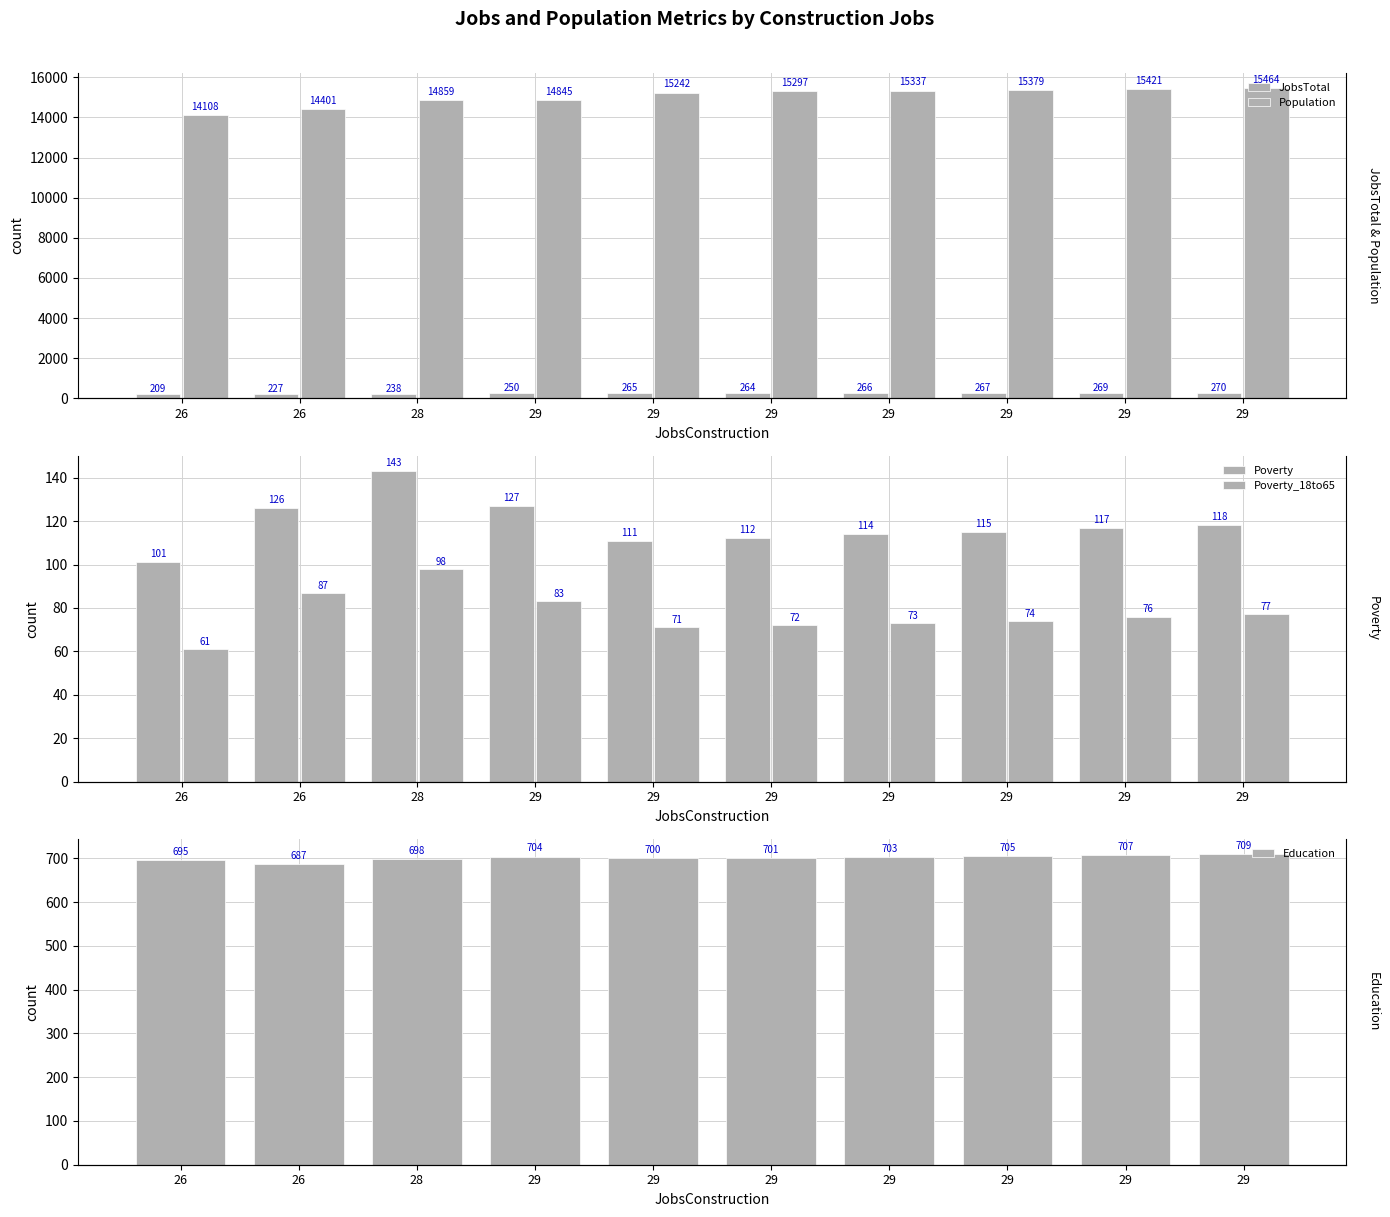

Rank the series by their maximum value, from highest to lowest.

Population, Education, JobsTotal, Poverty, Poverty_18to65